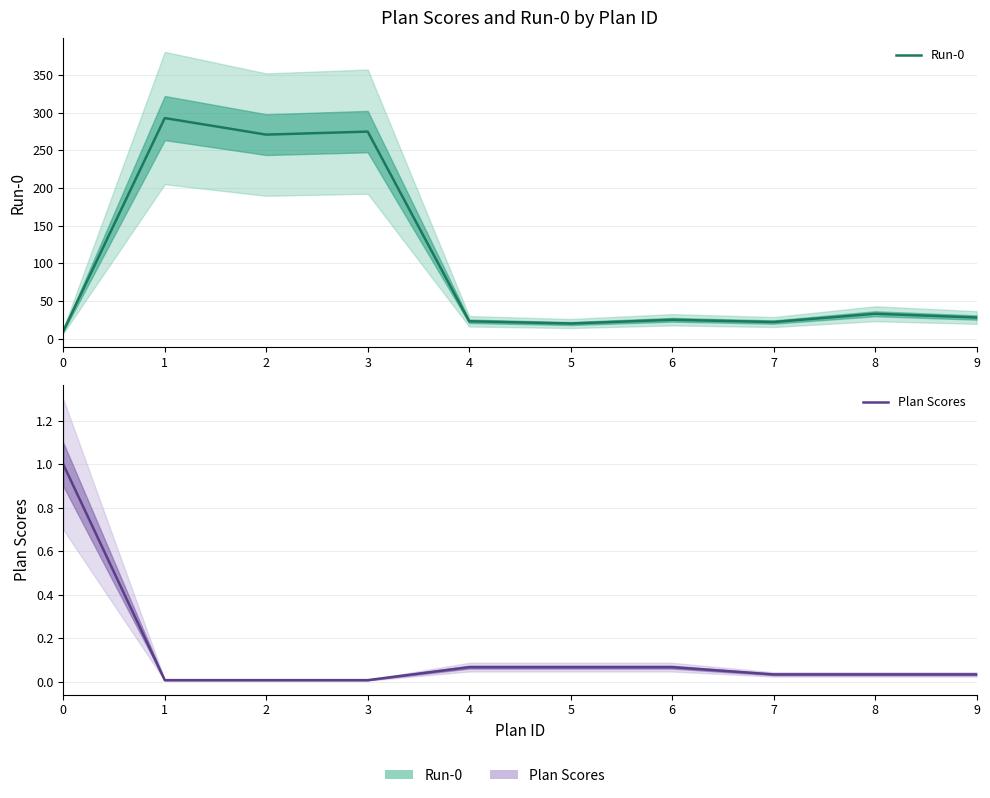

True or false: Plan Scores and Run-0 cross at least once.

False